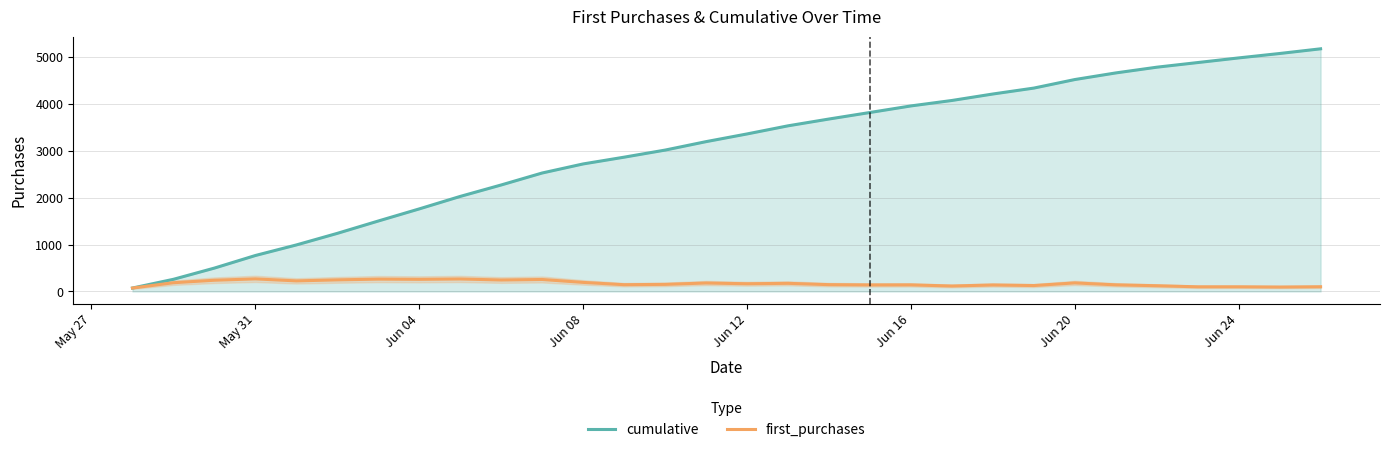

Rank the series by their maximum value, from lowest to highest.

first_purchases, cumulative